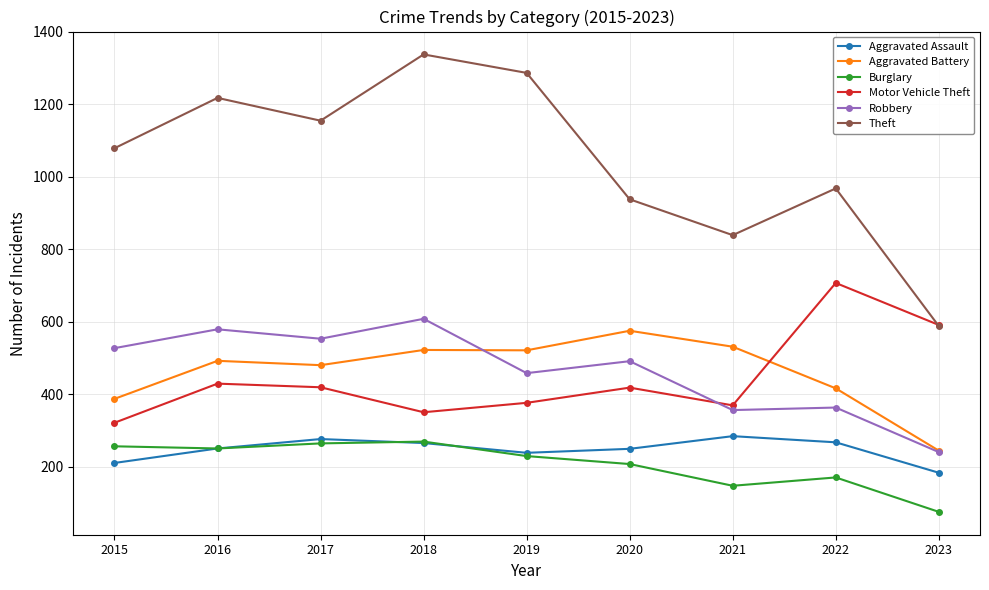

What is the difference between the Robbery values at 2016 and 2023?

339